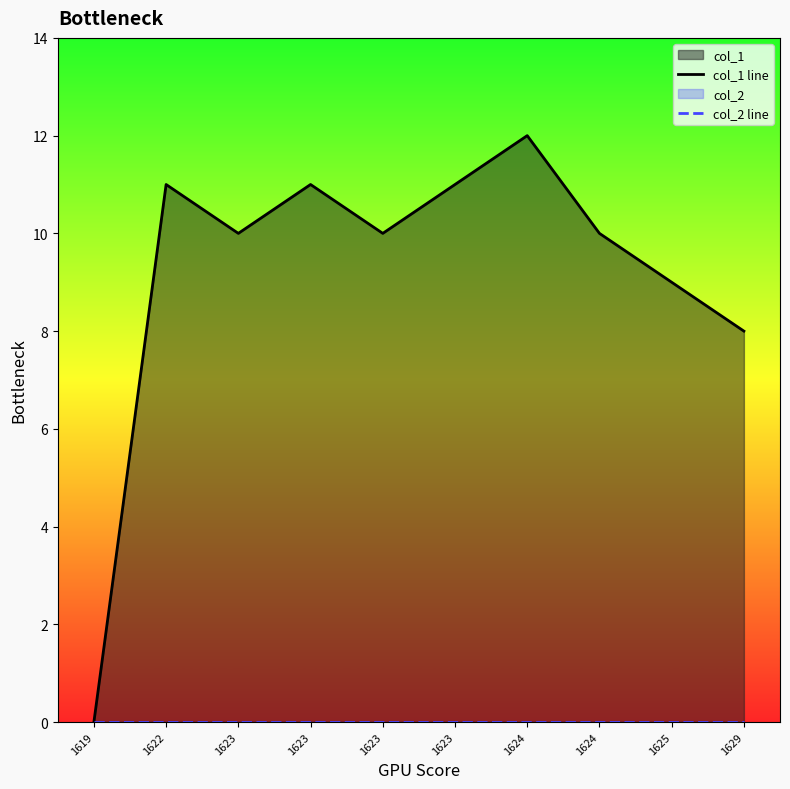

List the series in order of their overall mean, lowest first.

col_2 line, col_1 line